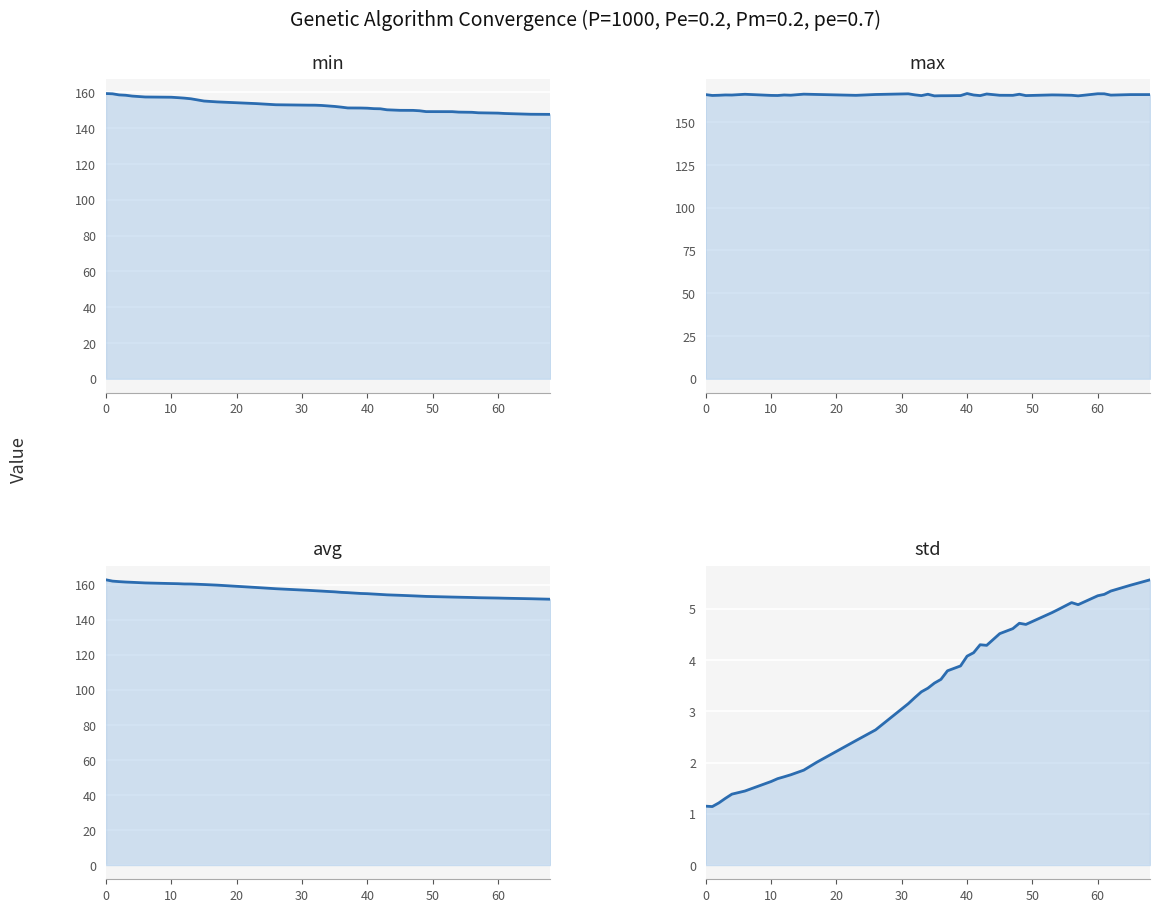

What is the lowest value of the avg series?

151.7